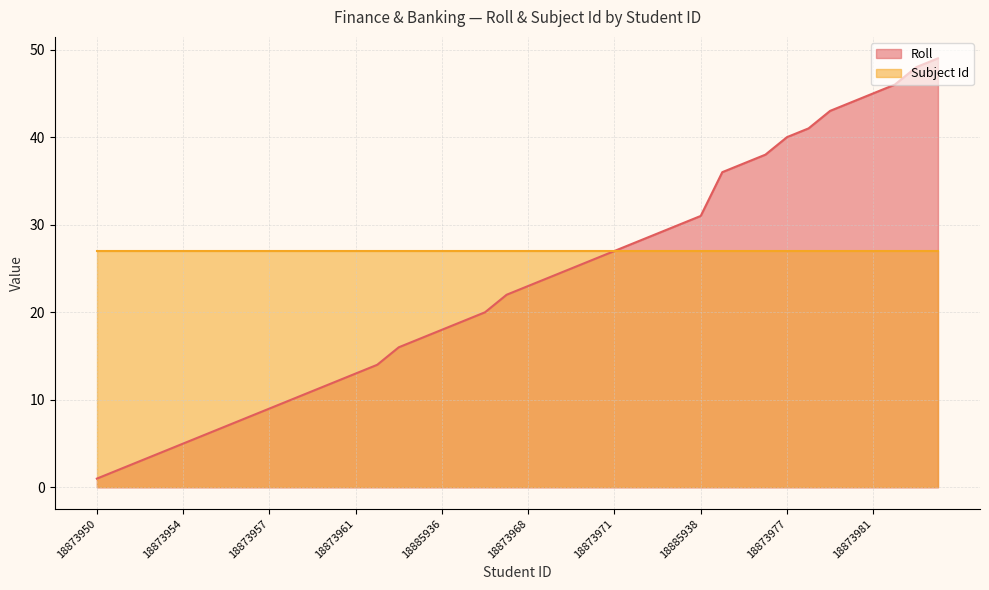

What is the label of the 6th point from the right?

18873979